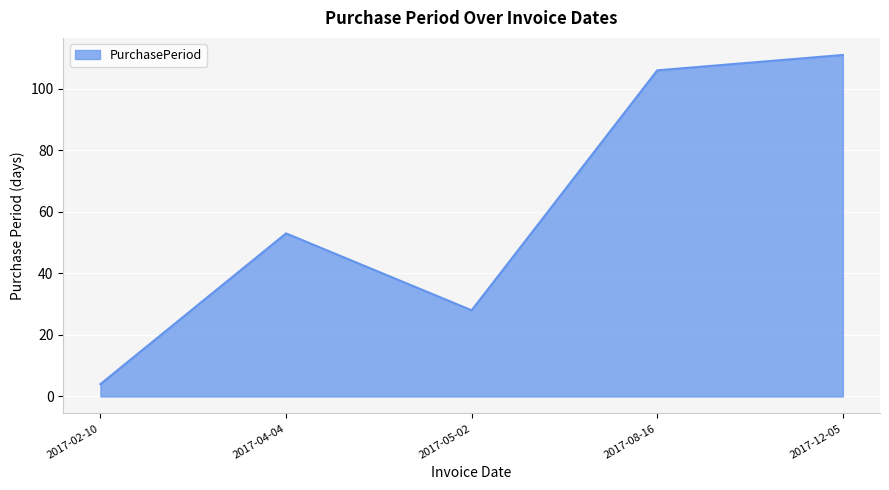

Between 2017-02-10 and 2017-08-16, which is larger?

2017-08-16